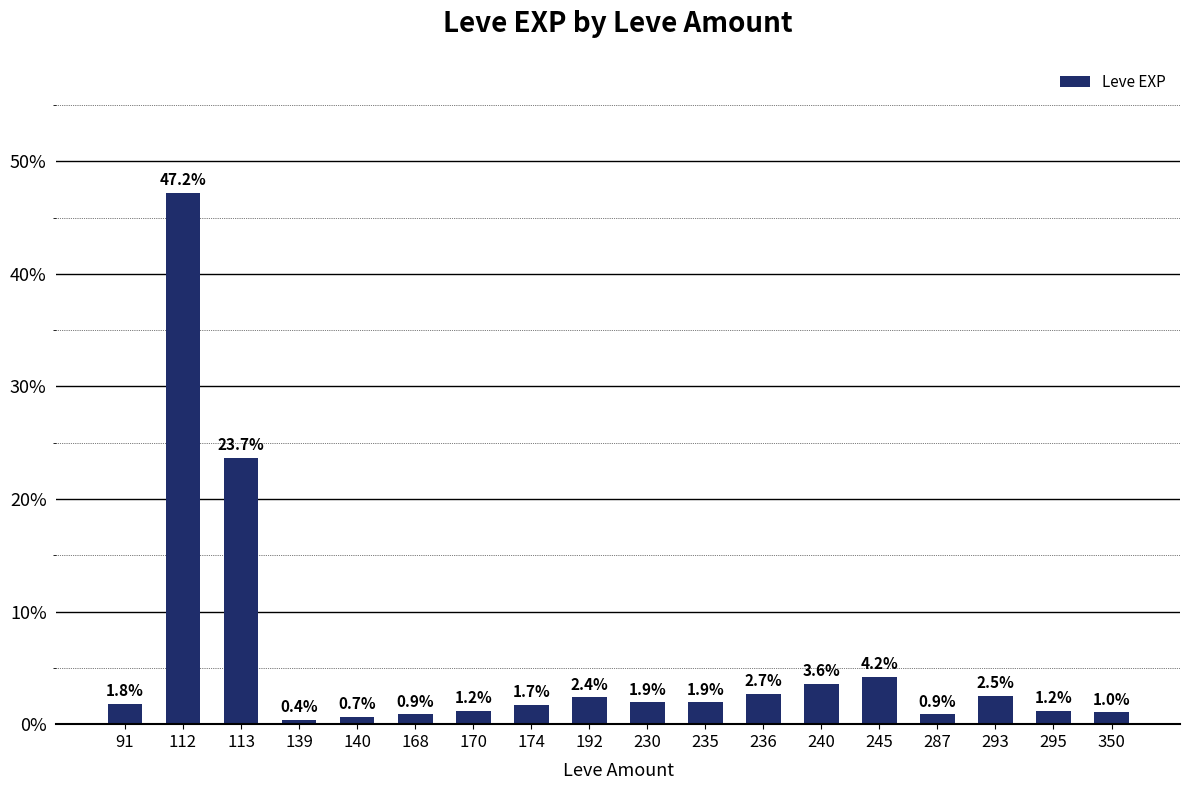

How many distinct data groups are displayed?

1